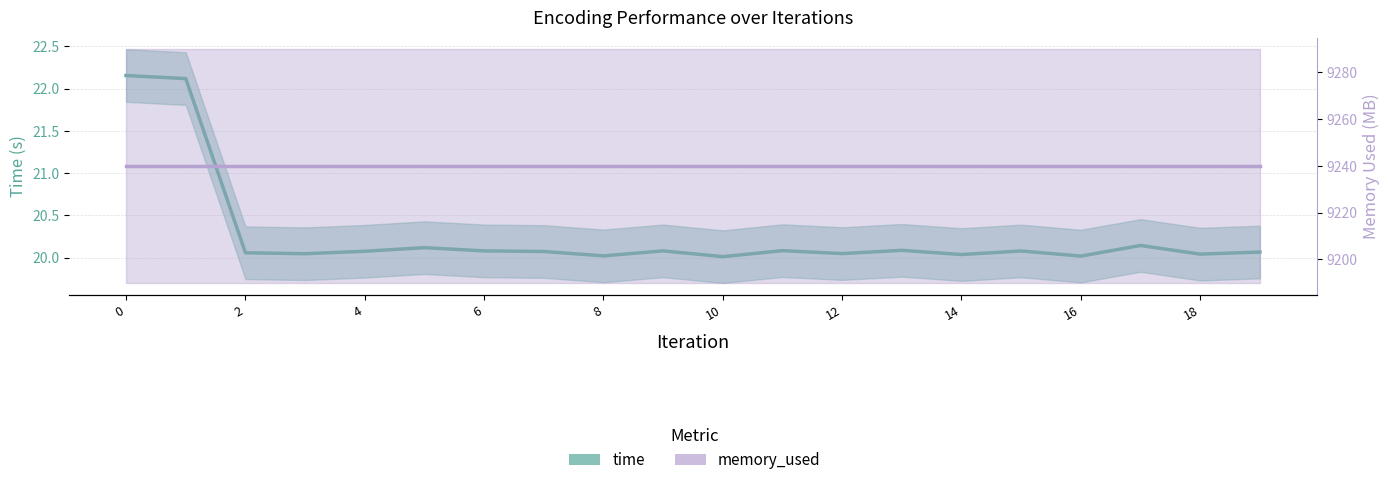

Which category has the lowest value across all series?

10